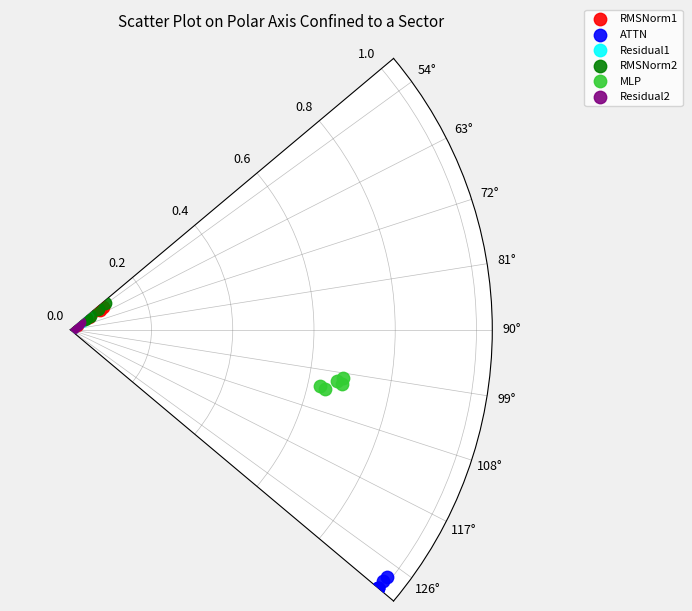

What are all the series names shown in the legend?

RMSNorm1, ATTN, Residual1, RMSNorm2, MLP, Residual2